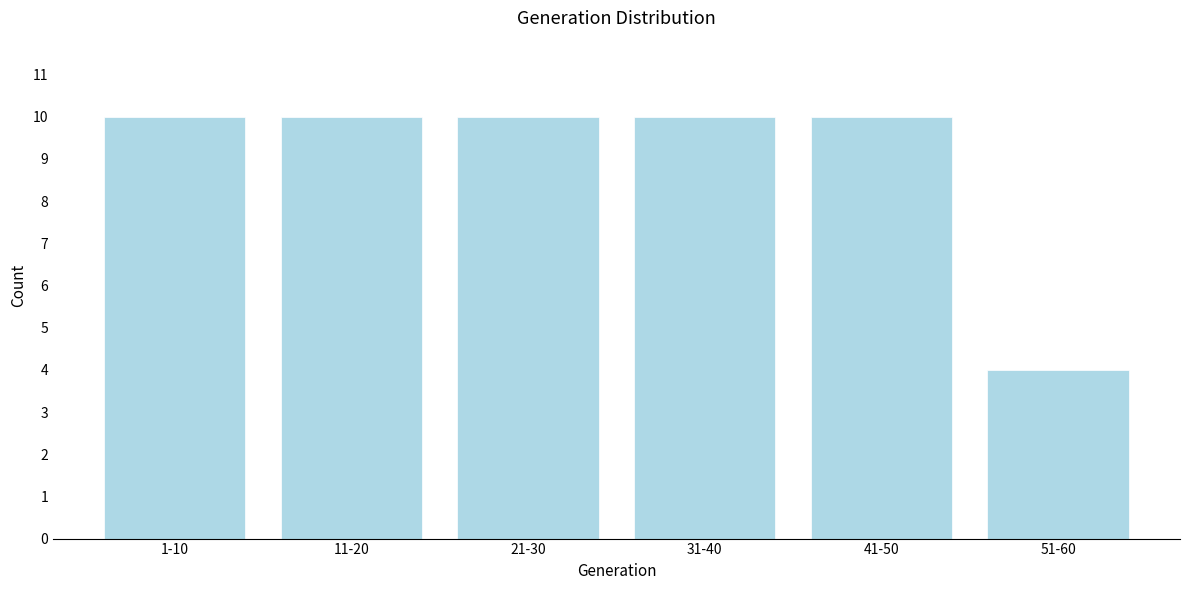

Reading left to right, what are all the values shown in this chart?

10	10	10	10	10	4